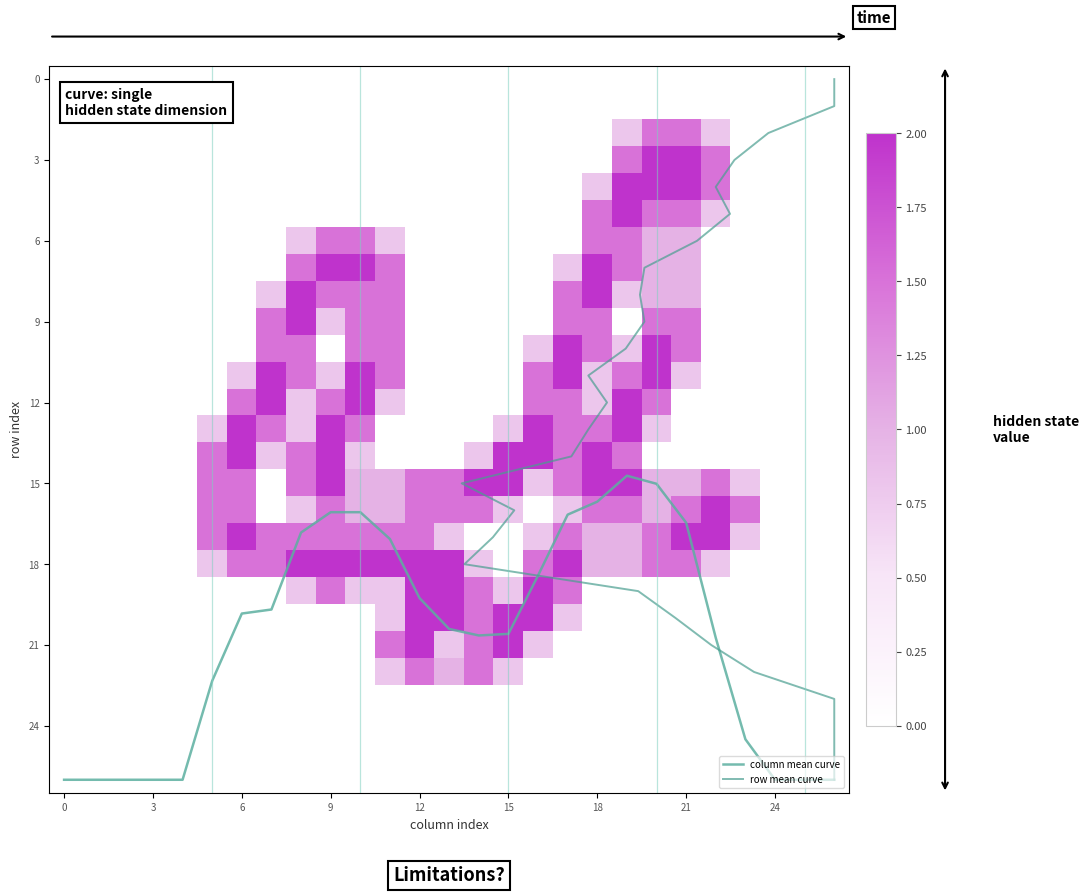

Which series has the largest total across all categories?

column mean curve